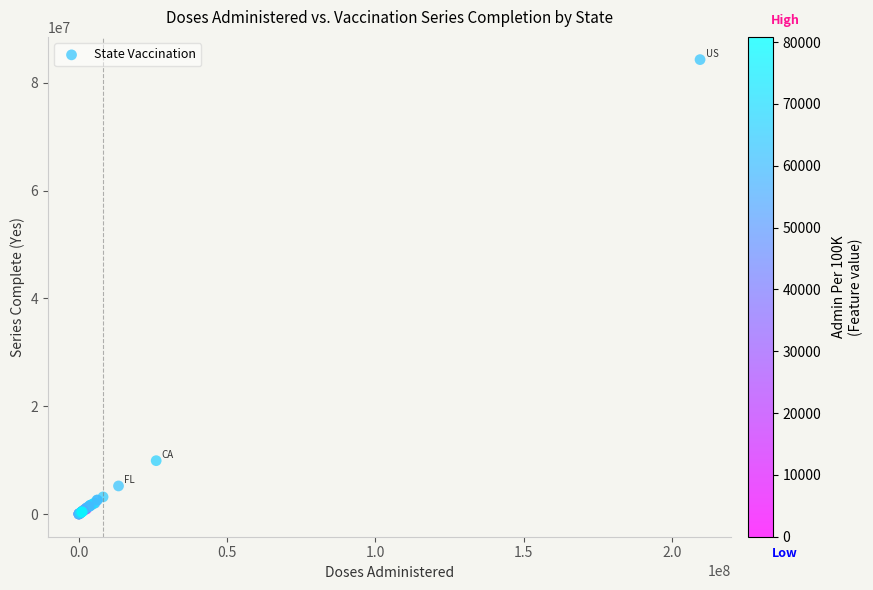

What Y value in the scatter plot is closest to 42152631?

9903254.8